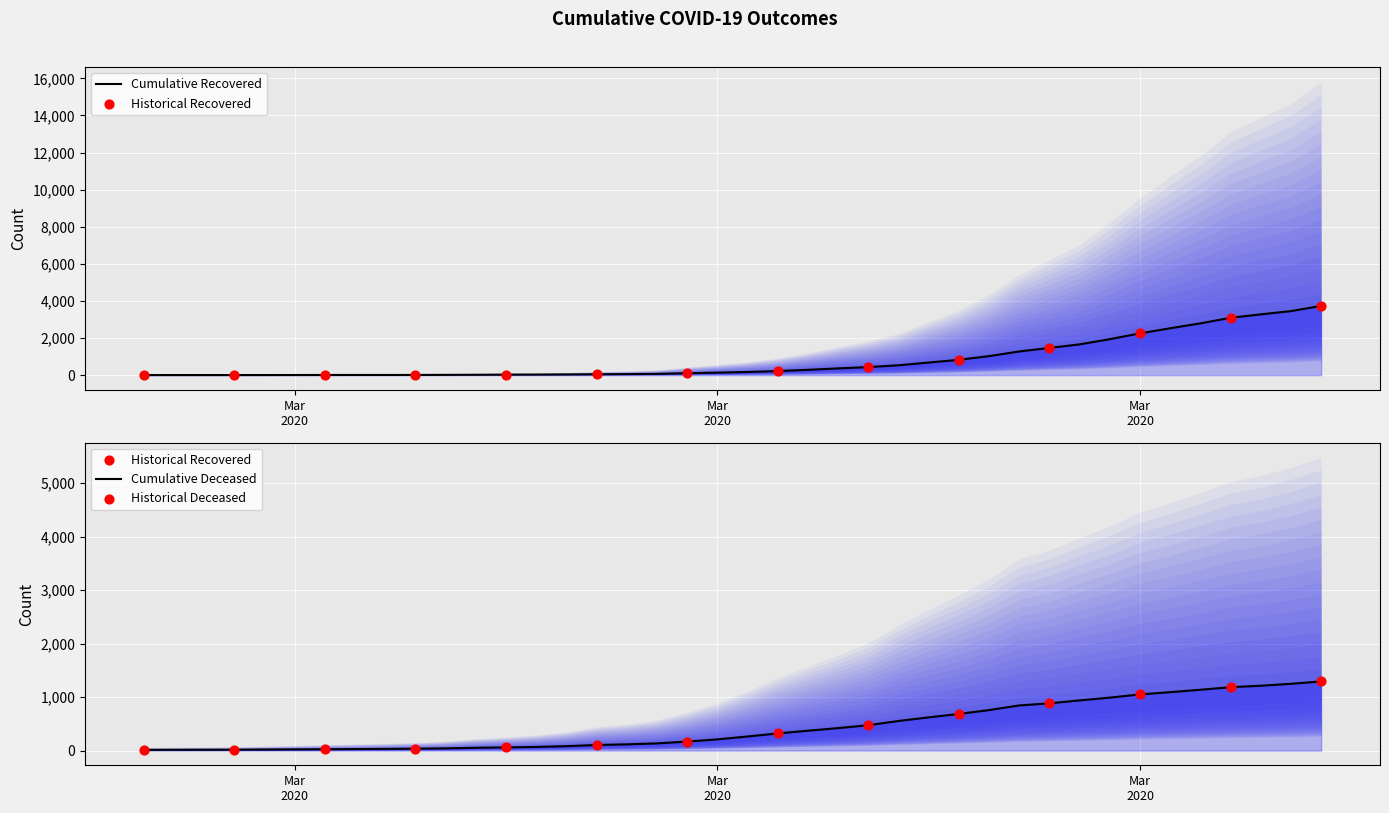

Which series reaches the maximum Y coordinate?

cumulative_recovered